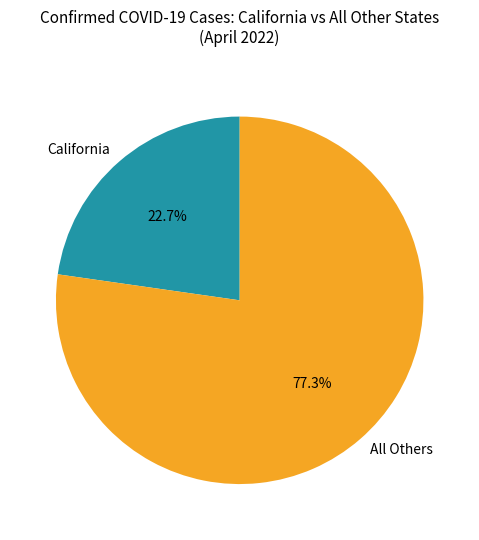

What percentage is NOT represented by California?

77.3%